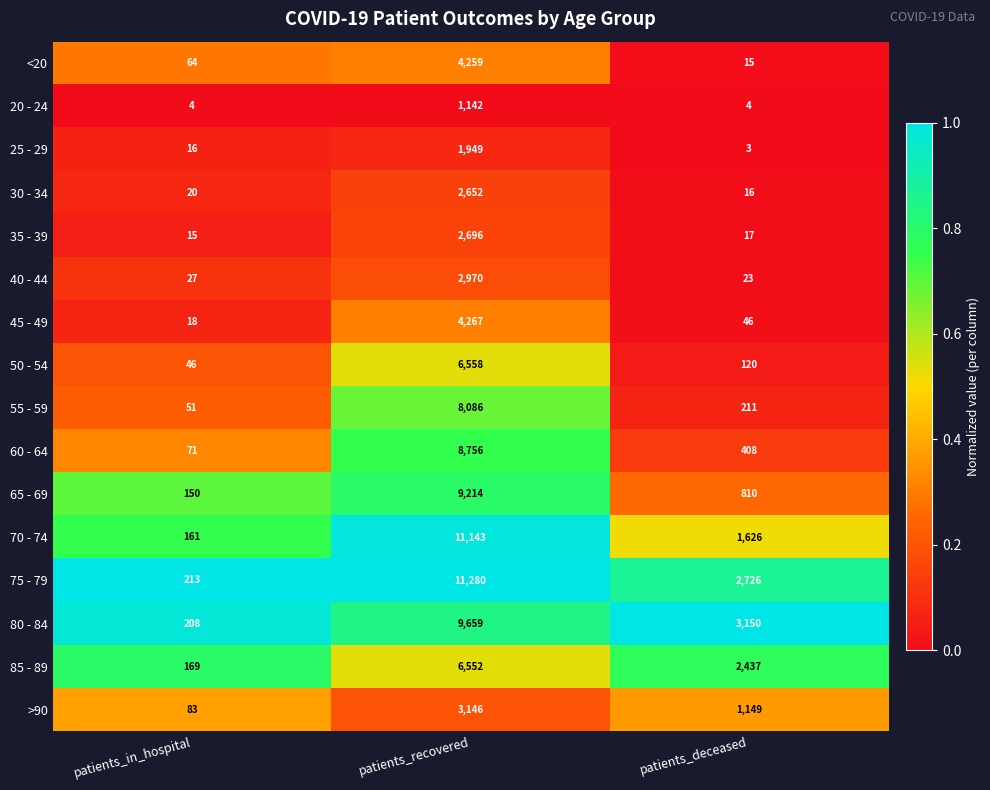

Which category has the lowest value in the 30 - 34 series?

patients_deceased